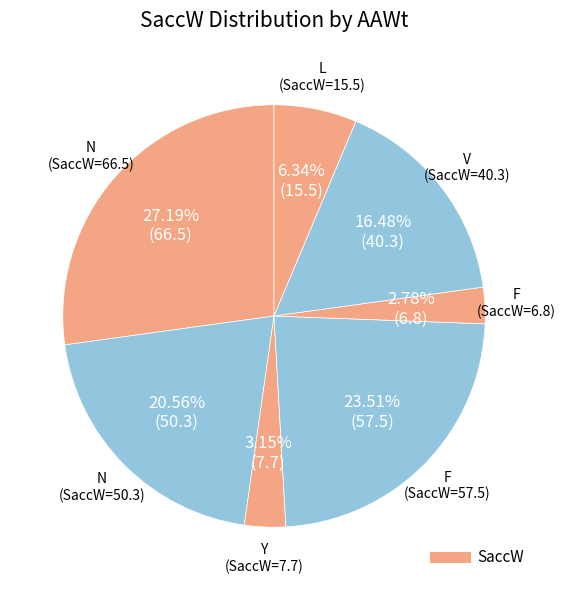

How many slices are in this pie chart?

7